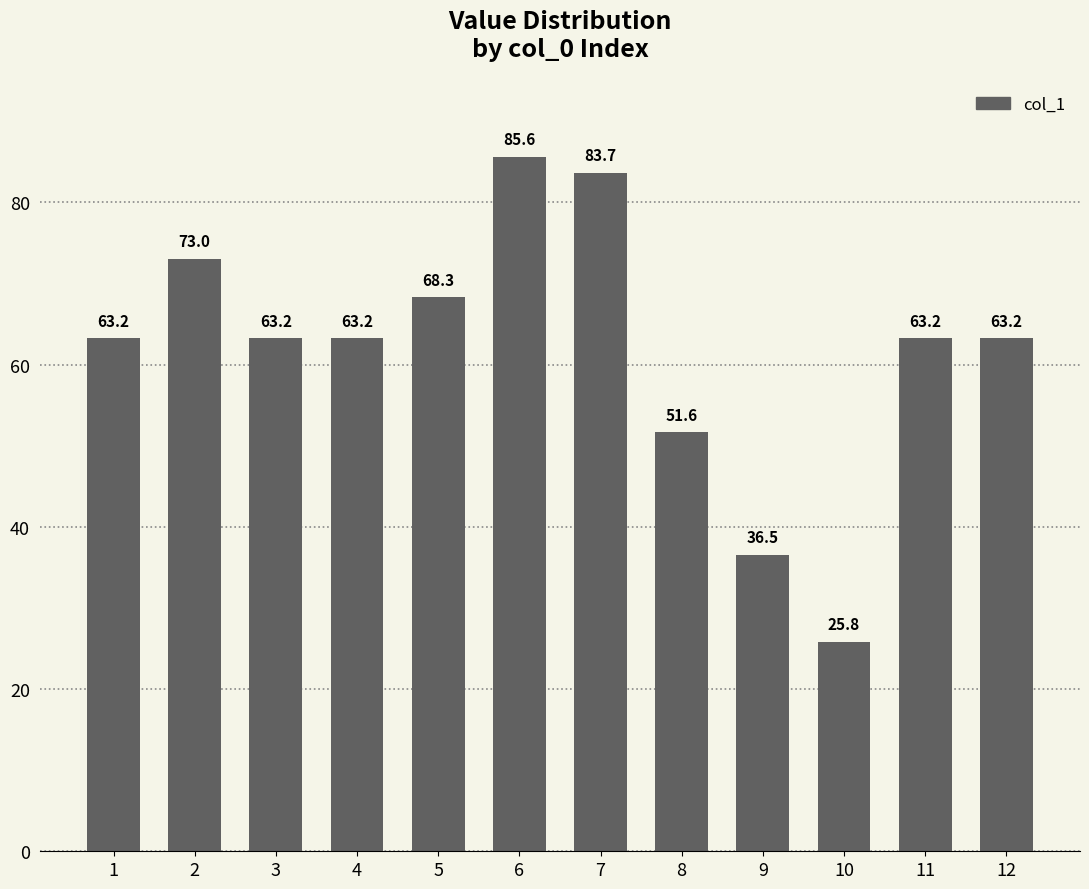

Which has a higher value, 10 or 5?

5